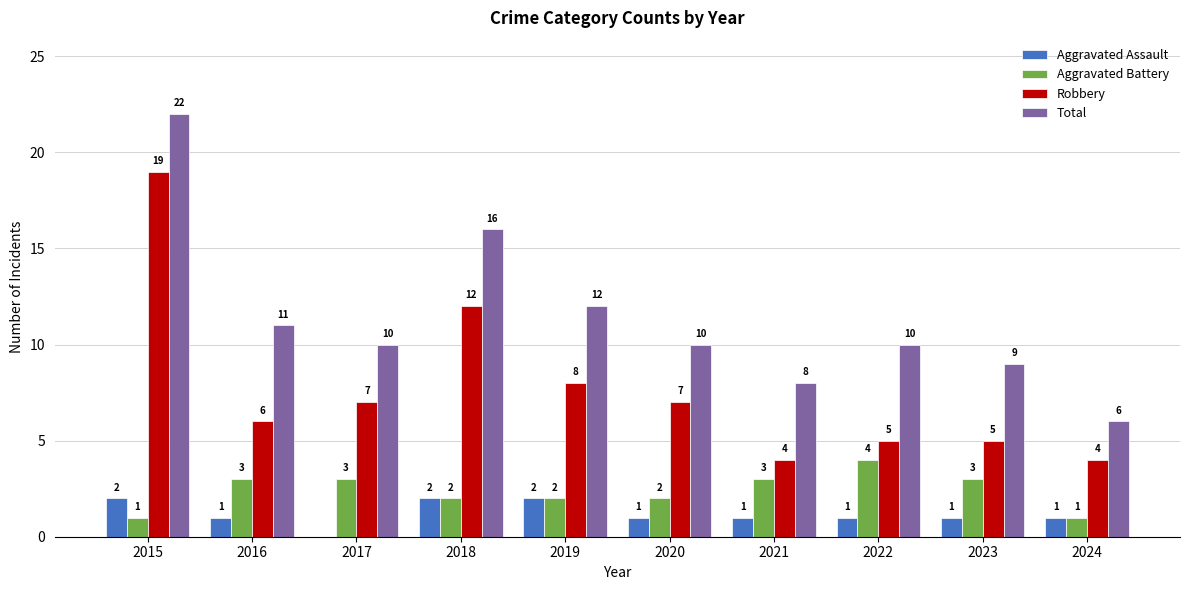

Which series has the largest total across all categories?

Total